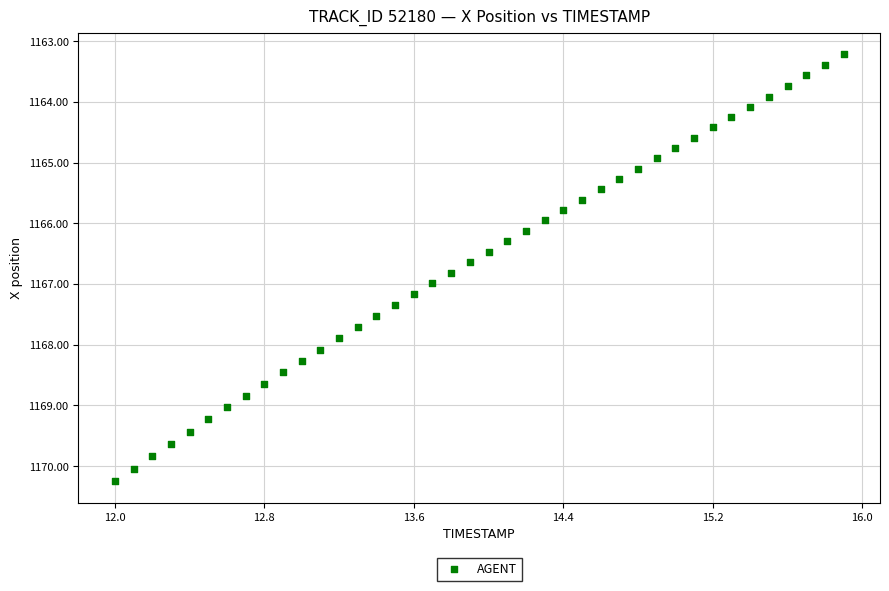

What is the range of X values (max minus min)?

3.9